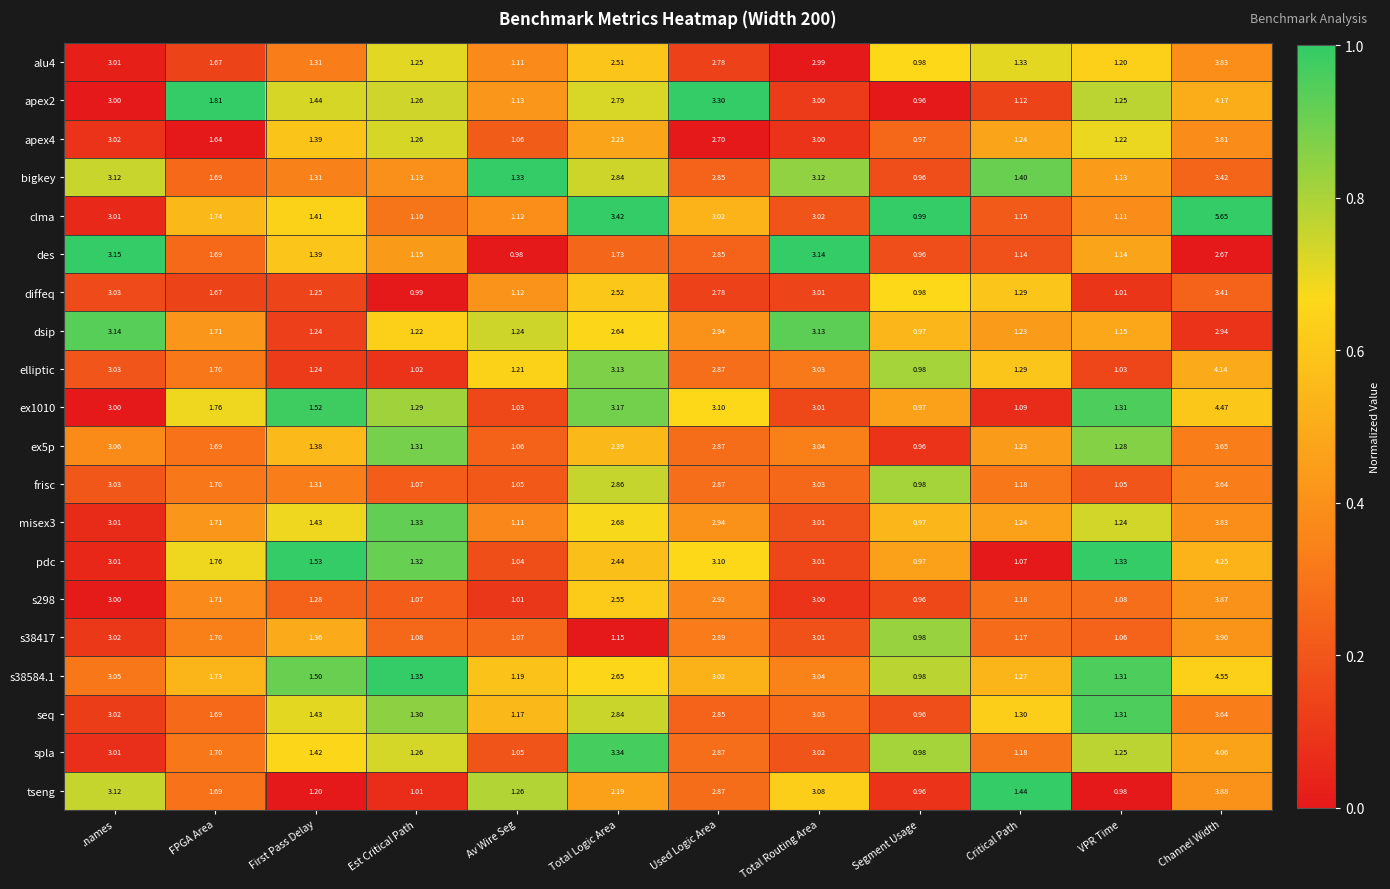

At which category does the chart reach its minimum across all series?

Segment Usage